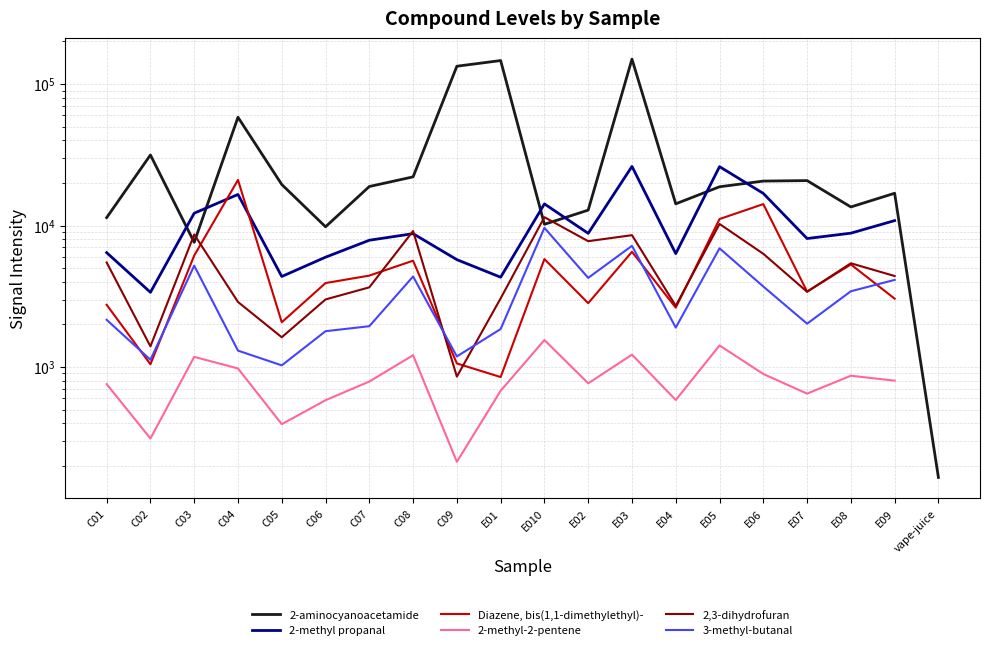

Which series changed the most between C08 and E09?

2-aminocyanoacetamide